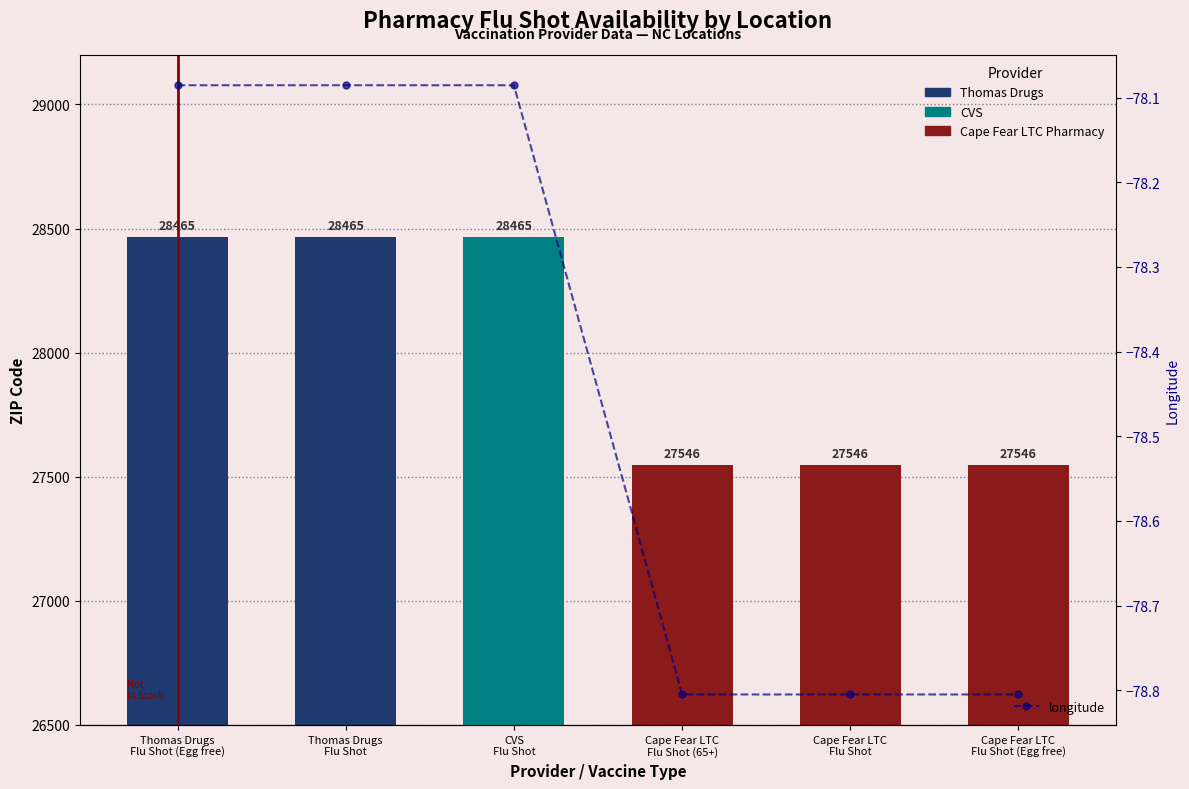

Are the bars grouped side by side (vs. stacked)?

No